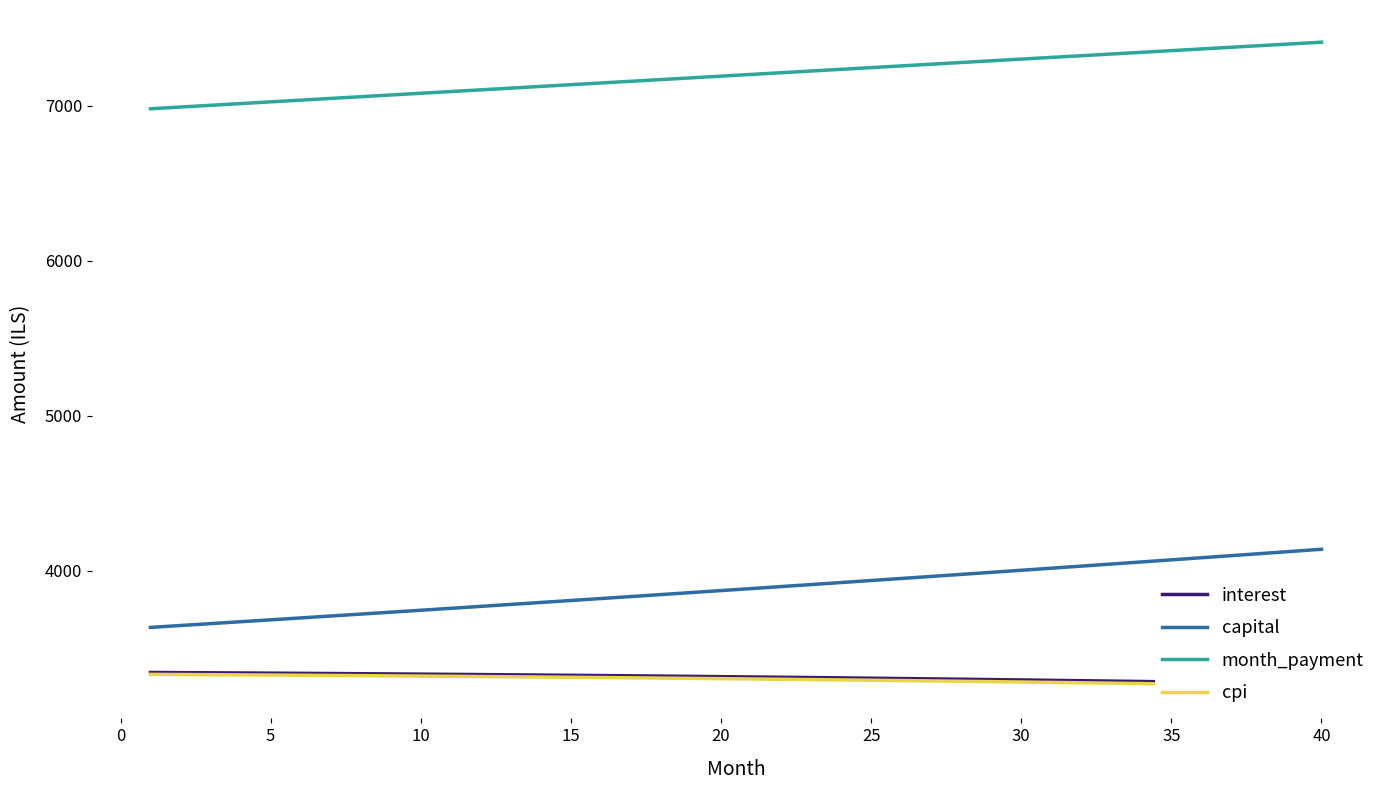

True or false: month_payment and capital cross at least once.

False